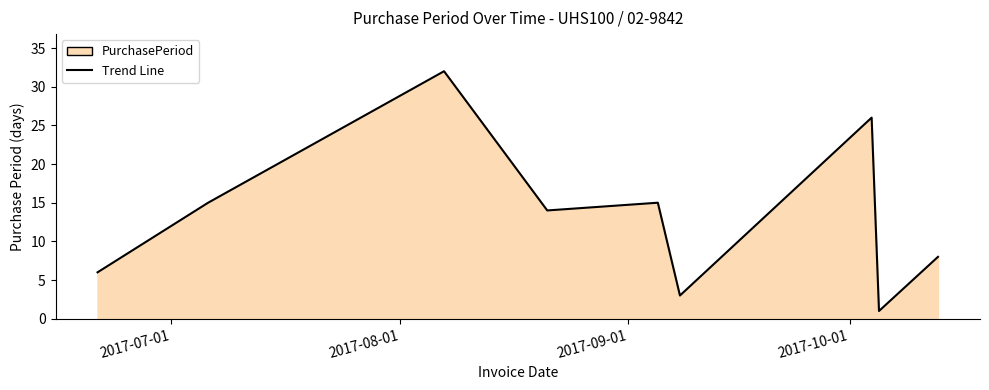

What is the greatest value displayed?

32